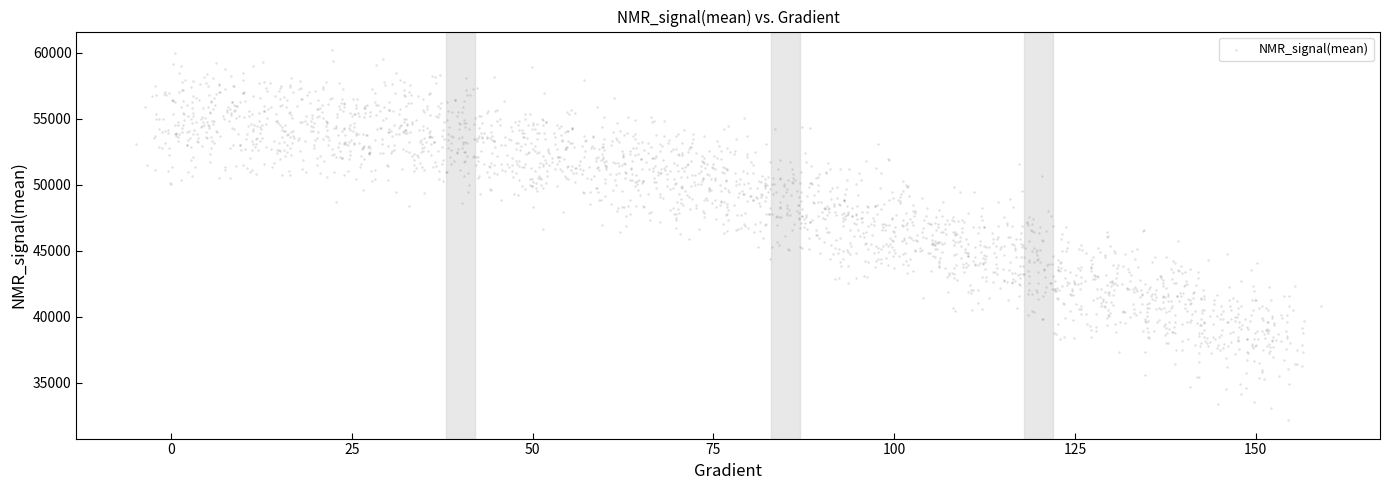

What is the range of X values (max minus min)?

163.8